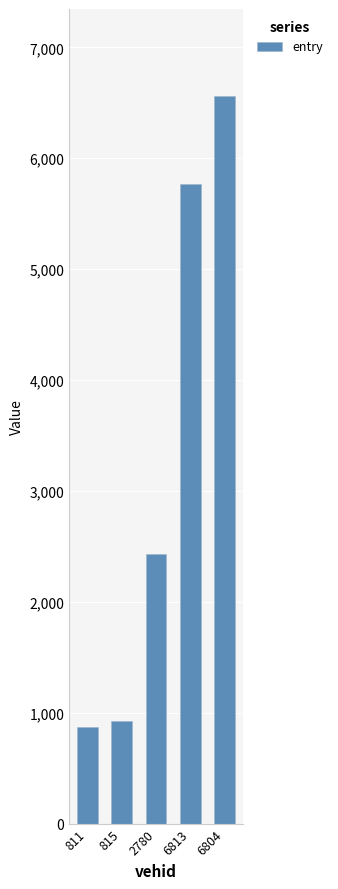

Which label corresponds to the largest value in the chart?

6804